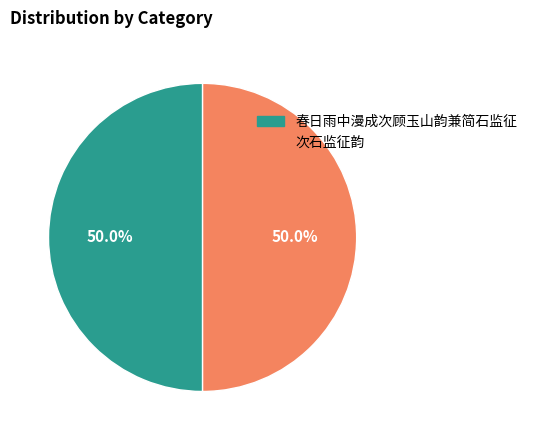

True or false: 次石监征韵 accounts for 39% of the total.

False